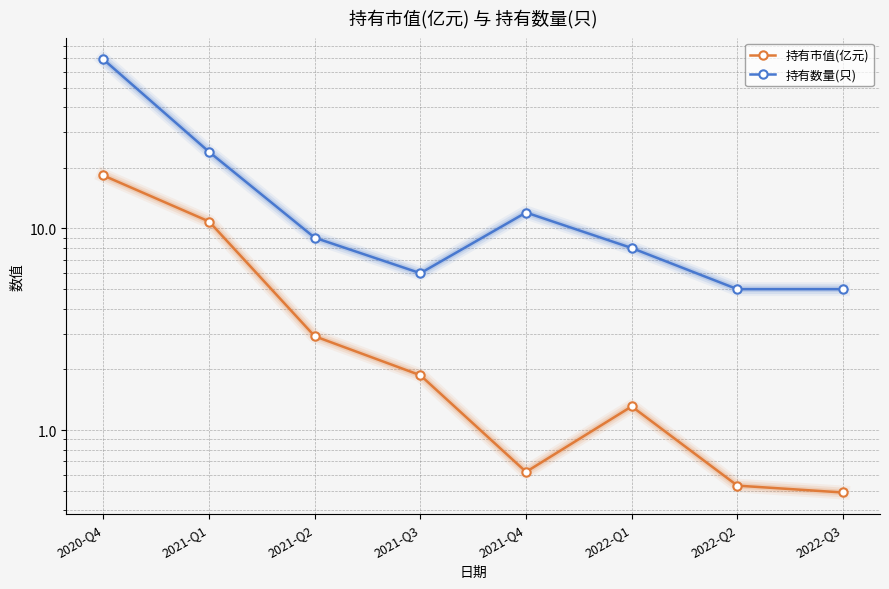

Is this an area chart (filled region under the line)?

No